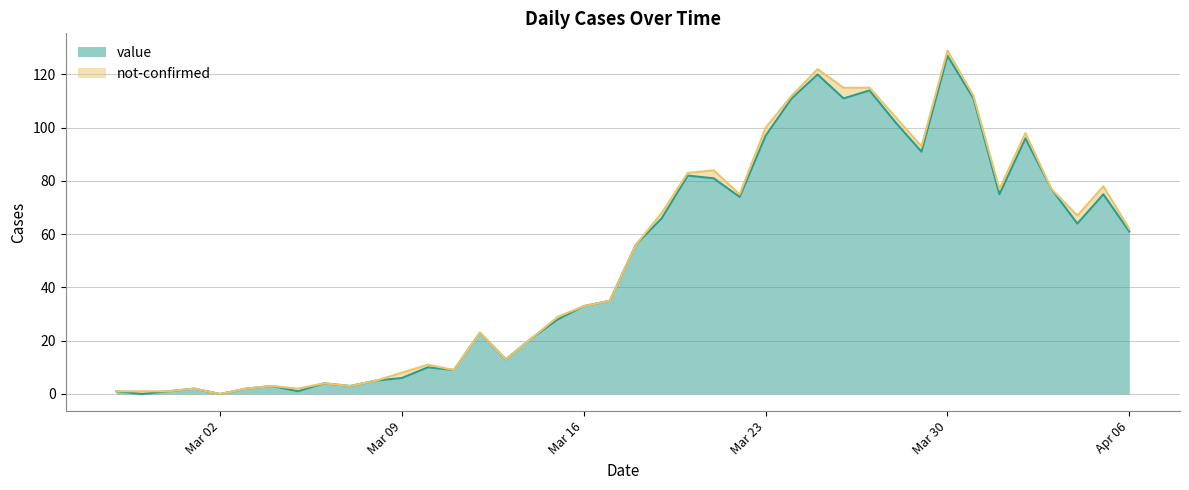

What is the approximate value at 2020-03-26?

111